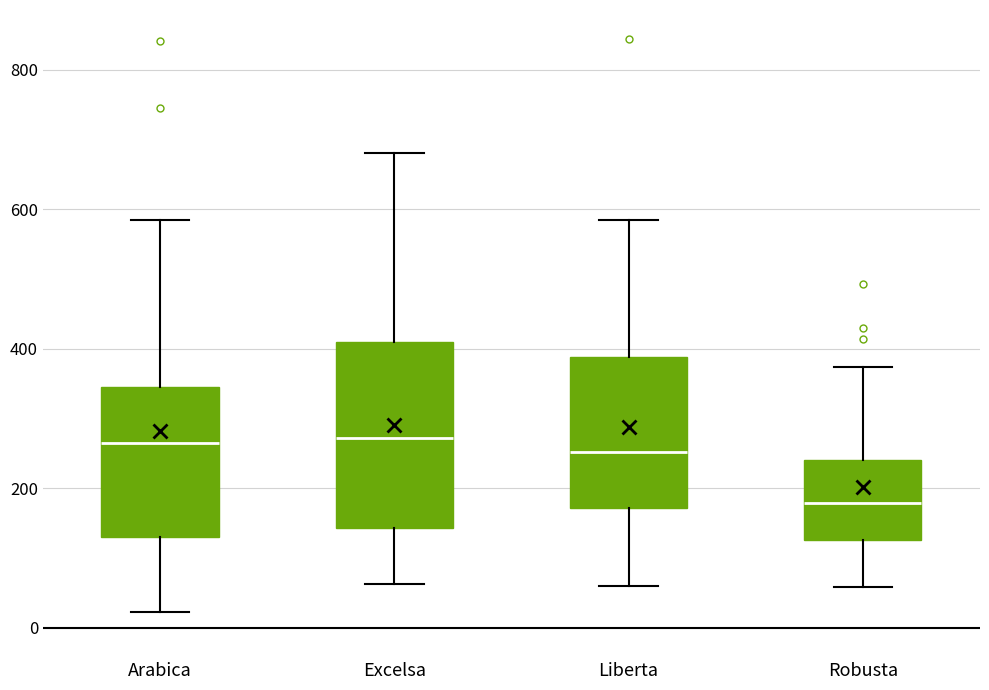

Where is the lower edge of the box for Robusta on the y-axis? The values are not printed on the chart, so give them approximately, as read against the axis.

120